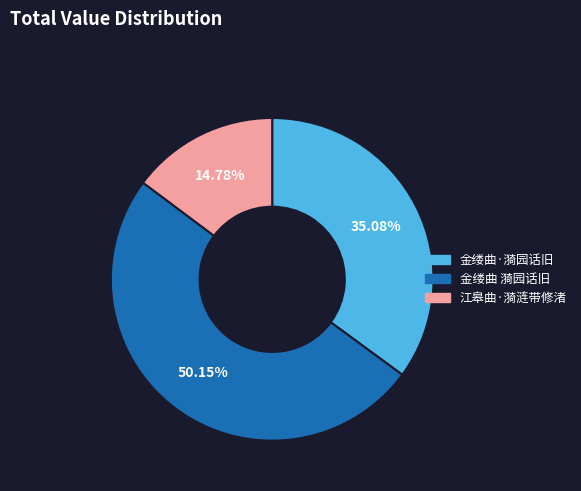

Rank the categories by value from lowest to highest.

江皋曲·漪涟带修渚, 金缕曲·漪园话旧, 金缕曲 漪园话旧